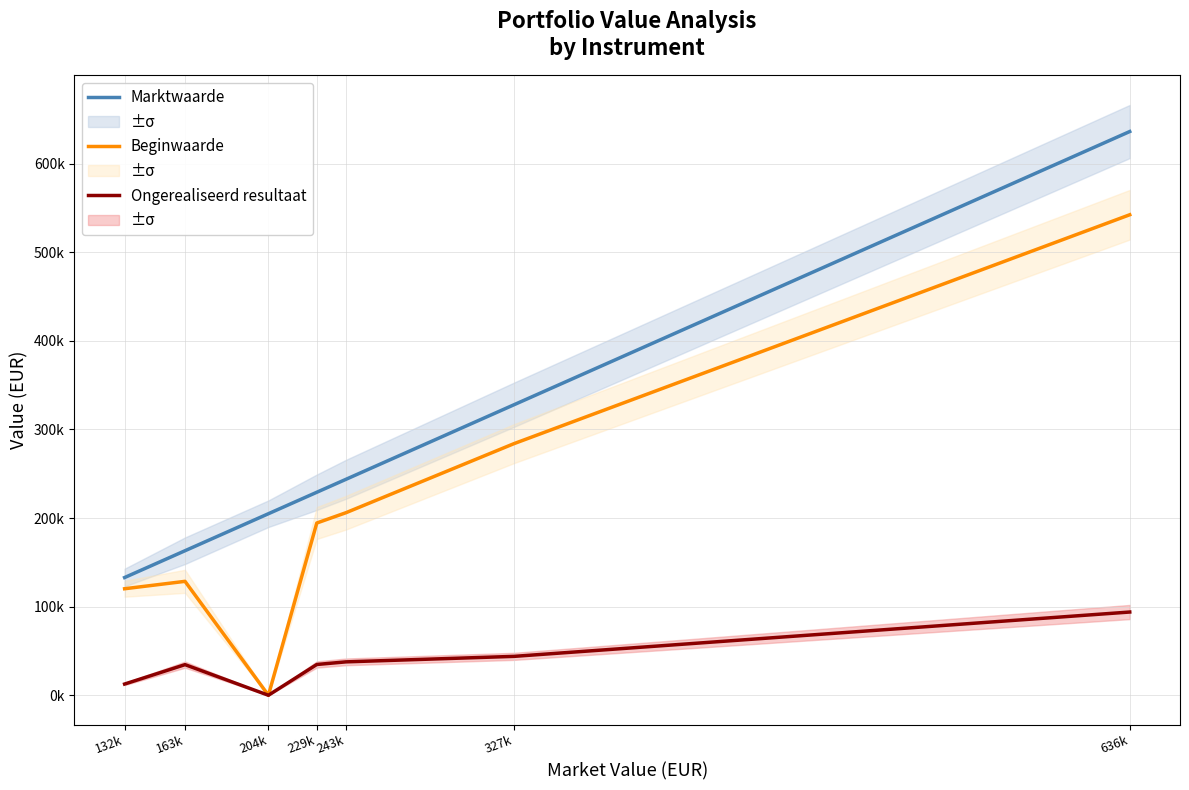

What is the sum of all Ongerealiseerd resultaat values?

257460